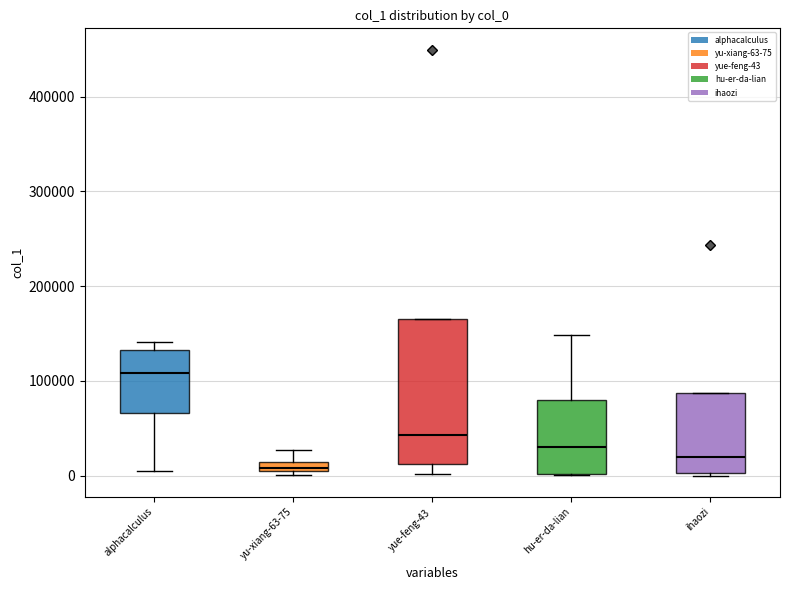

Comparing the boxes themselves (not the whiskers), which one is the tallest?

yue-feng-43